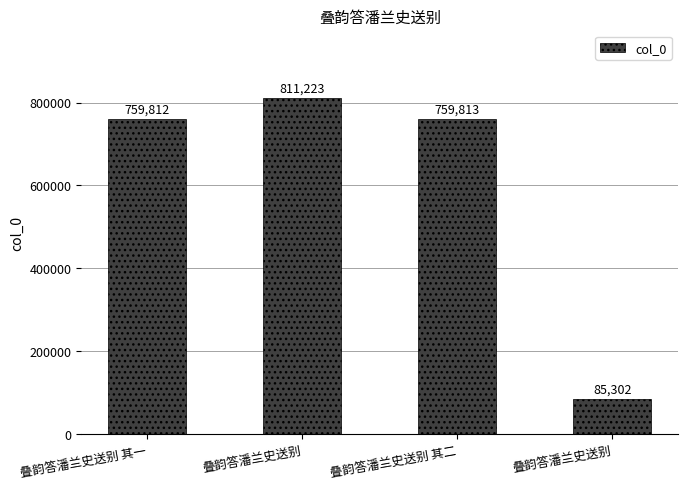

How many bars are there in total?

4